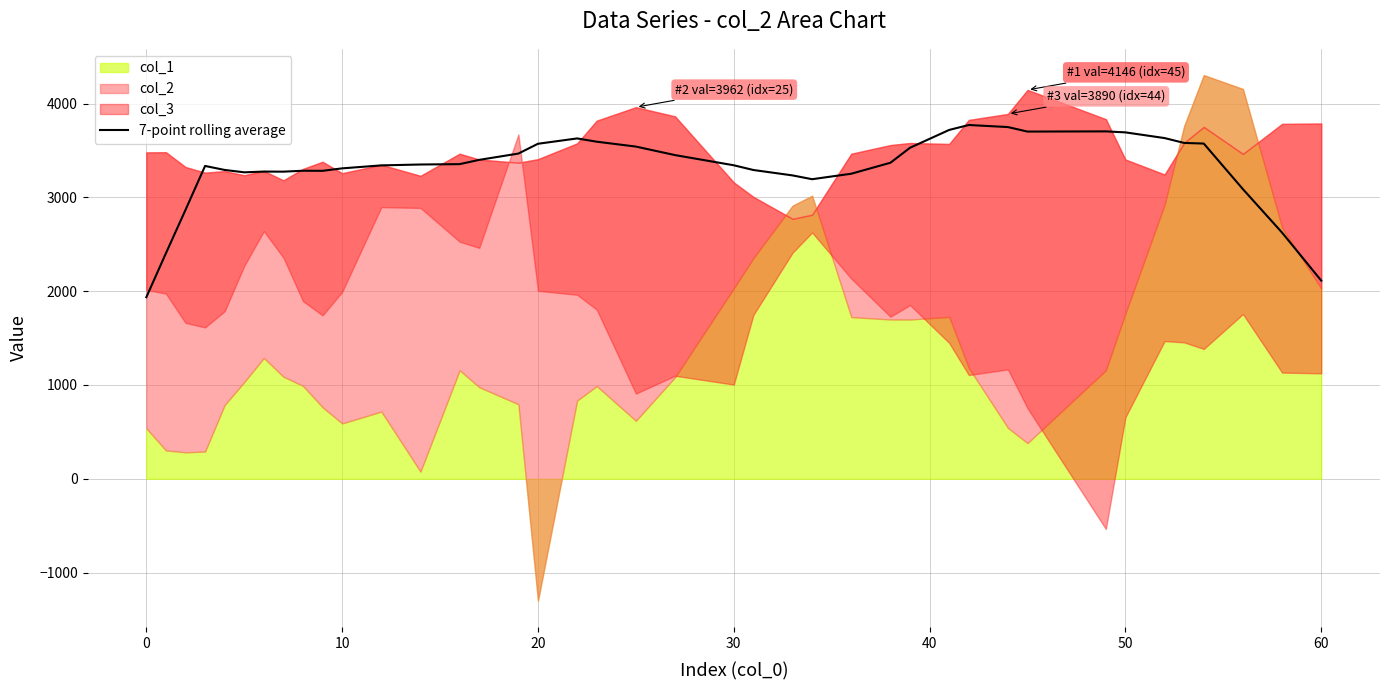

What is the highest value of the 7-point rolling average series?

3772.0